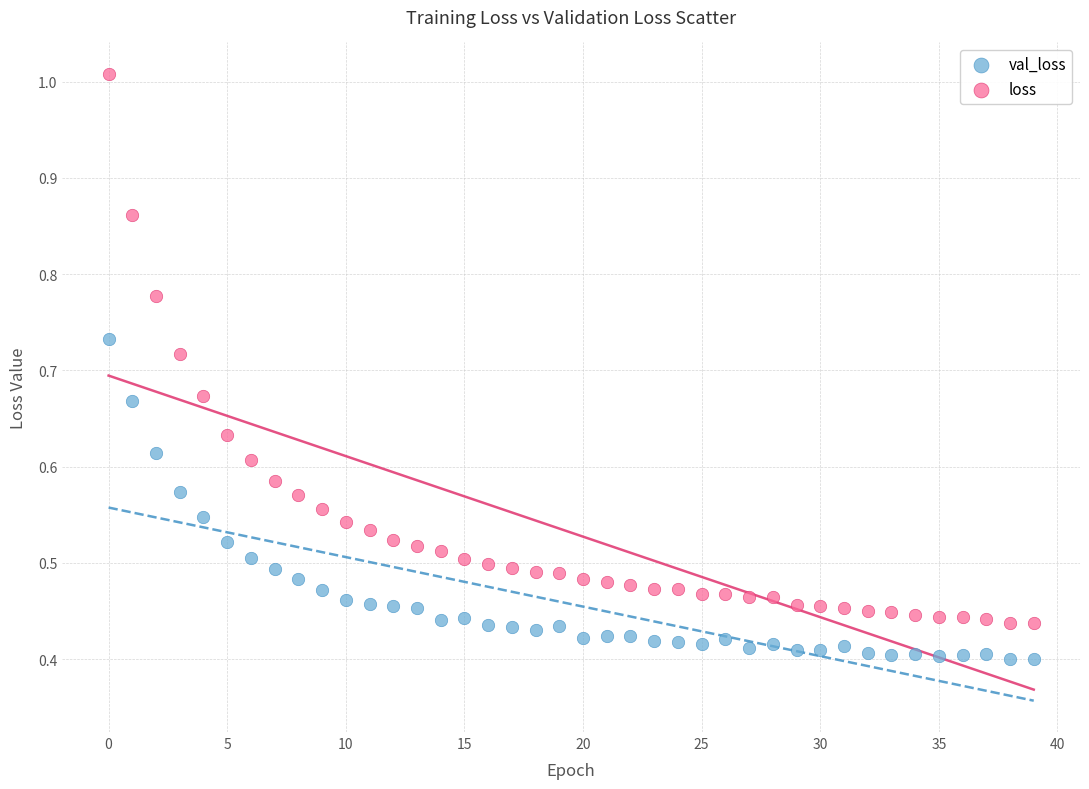

Which series has the widest spread of Y values?

loss